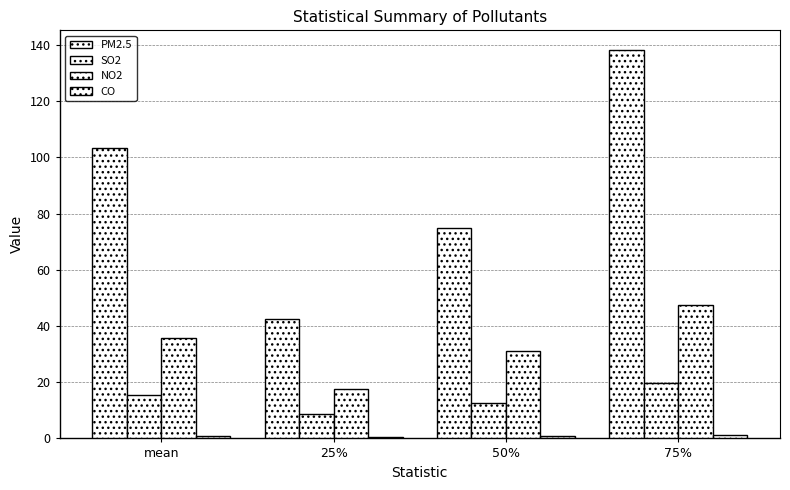

How many data points in NO2 are above 35?

2